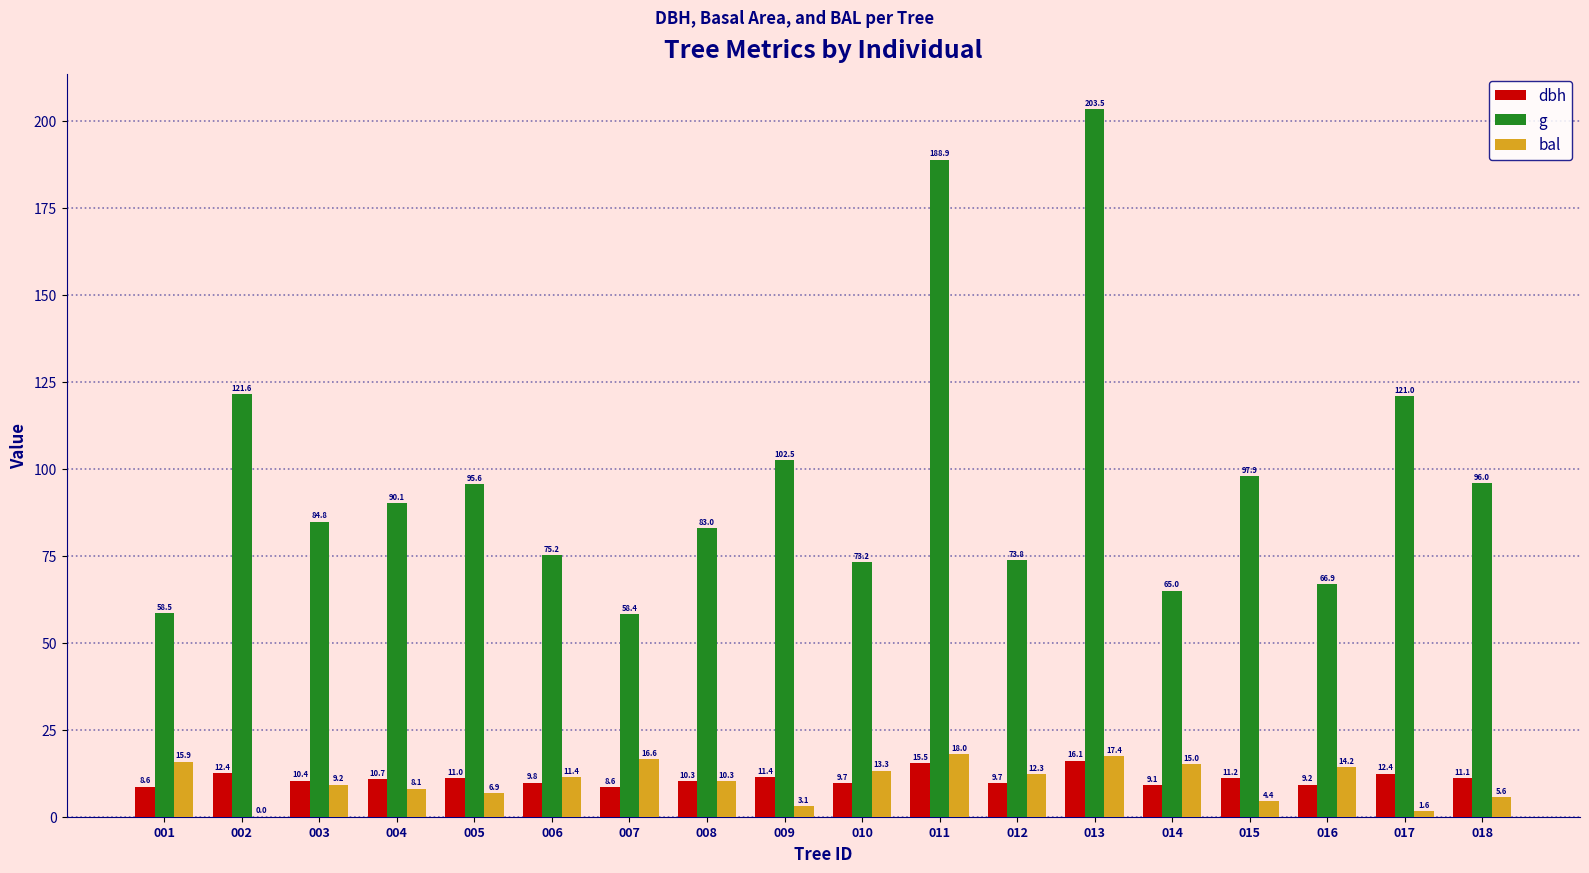

Reading left to right, extract all data points from this chart.

dbh: 001=8.6	002=12.4	003=10.4	004=10.7	005=11.0	006=9.8	007=8.6	008=10.3	009=11.4	010=9.7	011=15.5	012=9.7	013=16.1	014=9.1	015=11.2	016=9.2	017=12.4	018=11.1
g: 001=58.5	002=121.6	003=84.8	004=90.1	005=95.6	006=75.2	007=58.4	008=83.0	009=102.5	010=73.2	011=188.9	012=73.8	013=203.5	014=65.0	015=97.9	016=66.9	017=121.0	018=96.0
bal: 001=15.9	002=0.0	003=9.2	004=8.1	005=6.9	006=11.4	007=16.6	008=10.3	009=3.1	010=13.3	011=18.0	012=12.3	013=17.4	014=15.0	015=4.4	016=14.2	017=1.6	018=5.6